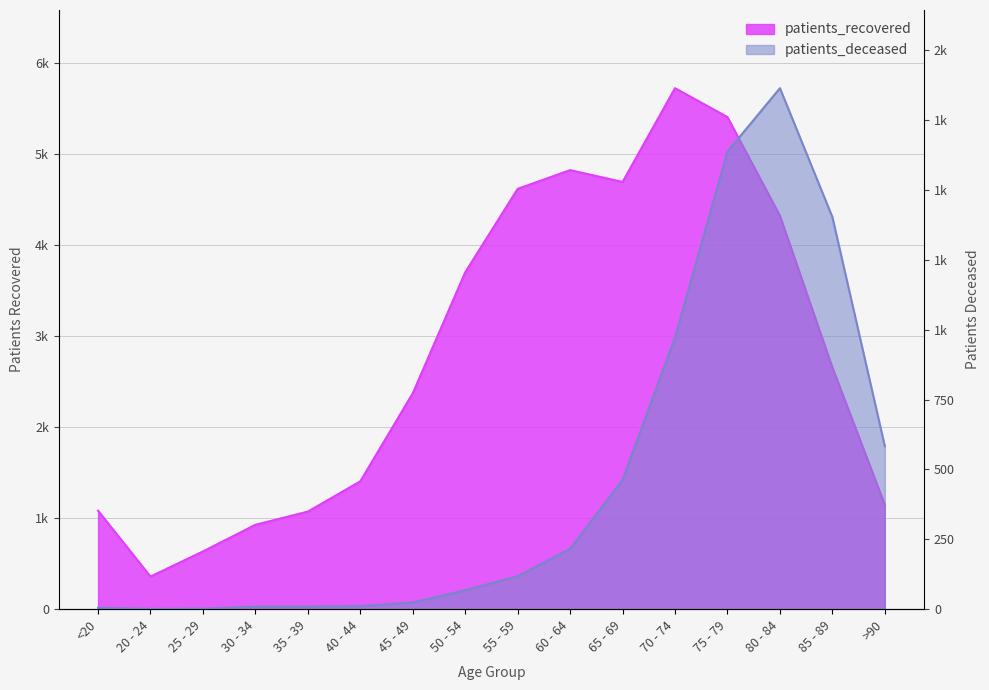

How many data points in patients_recovered are less than 2657?

8